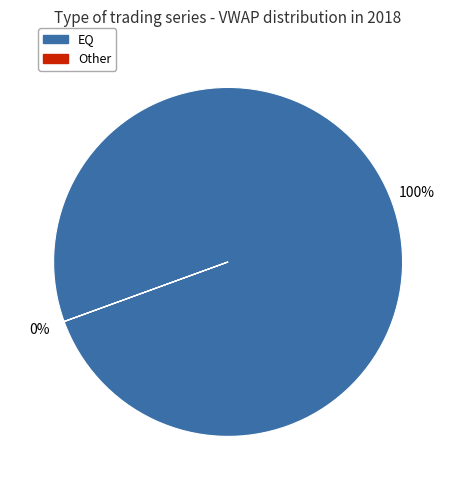

To the nearest percent, what portion does EQ represent?

100%